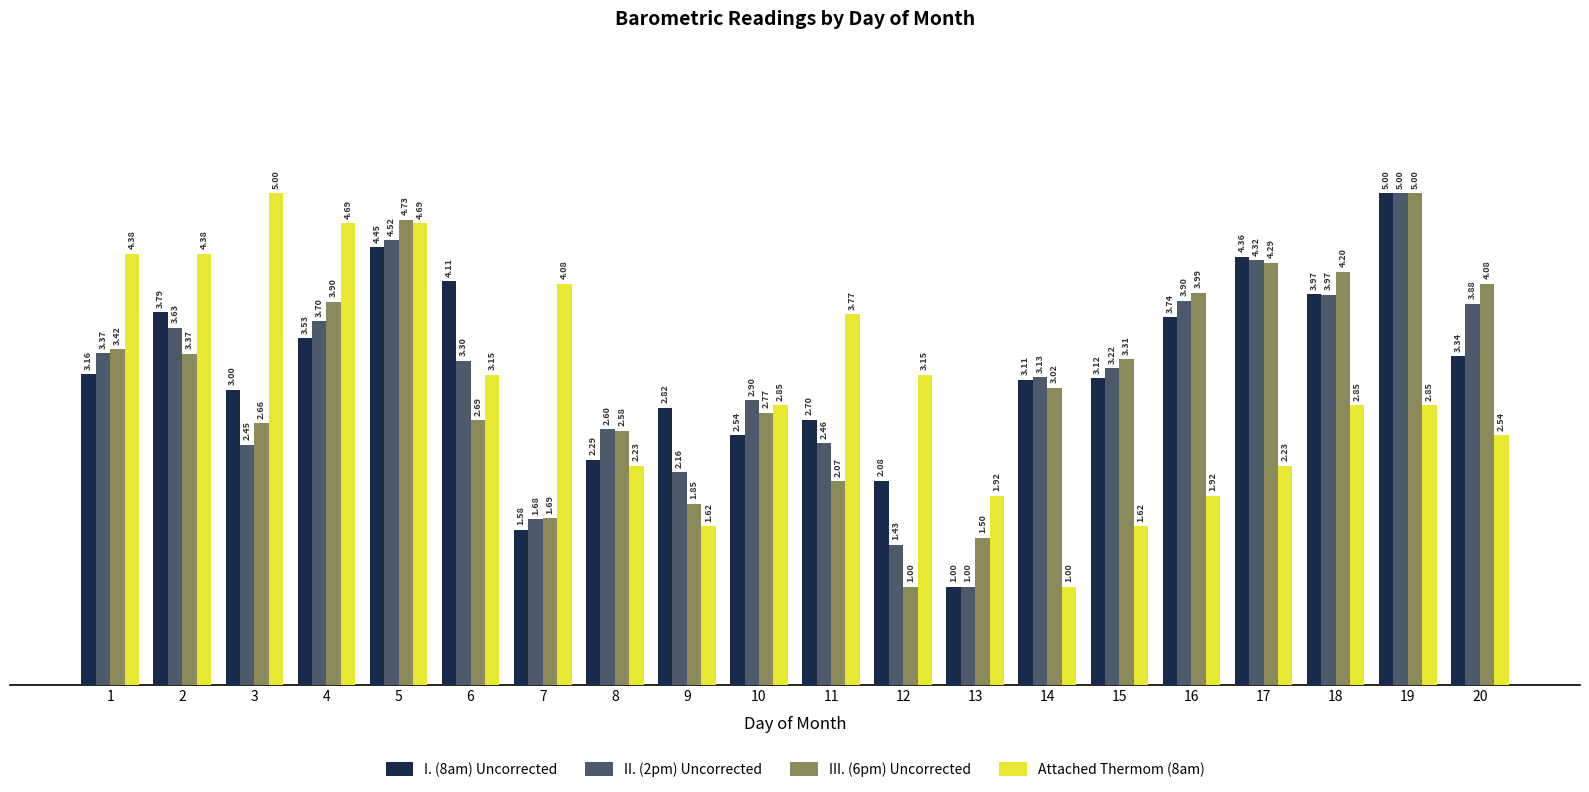

At which label does I. (8am) Uncorrected reach its peak?

19